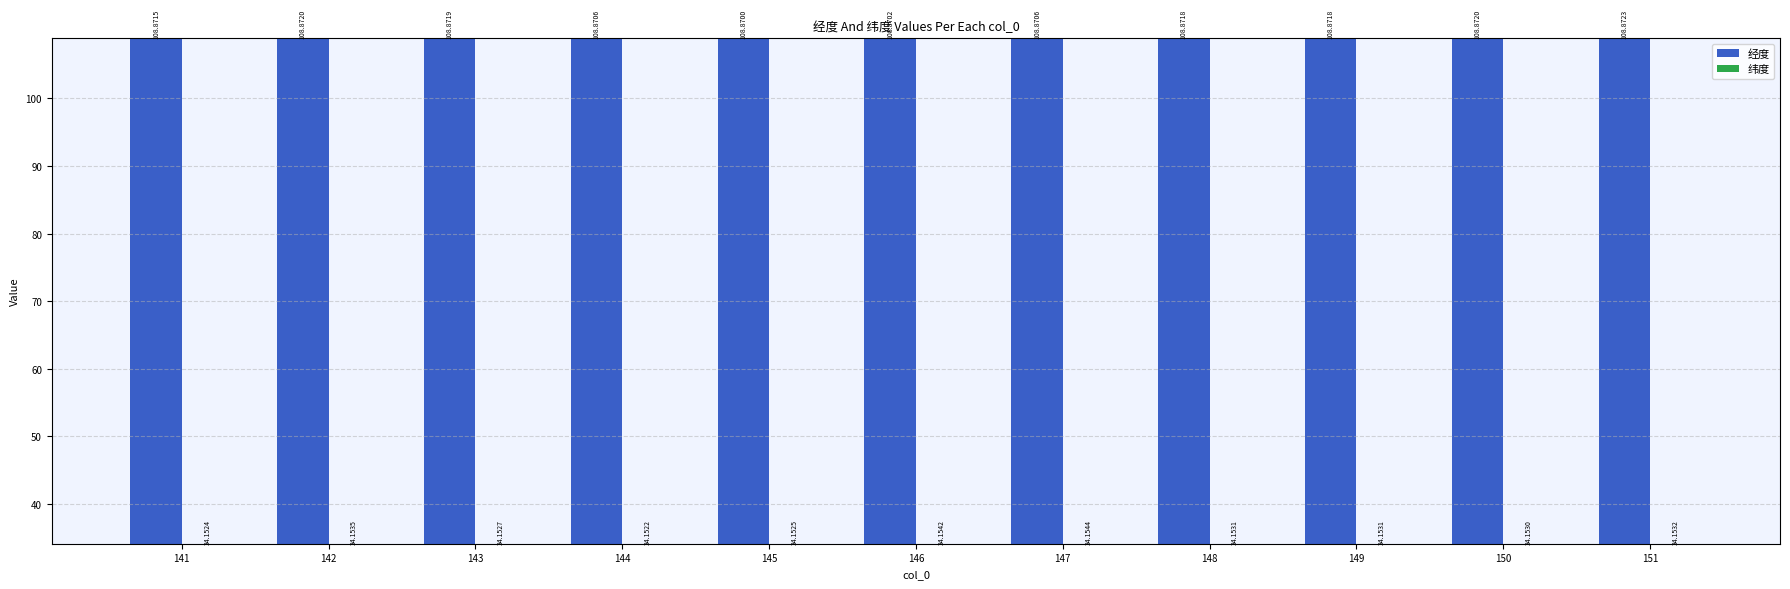

How many groups of bars are there?

11